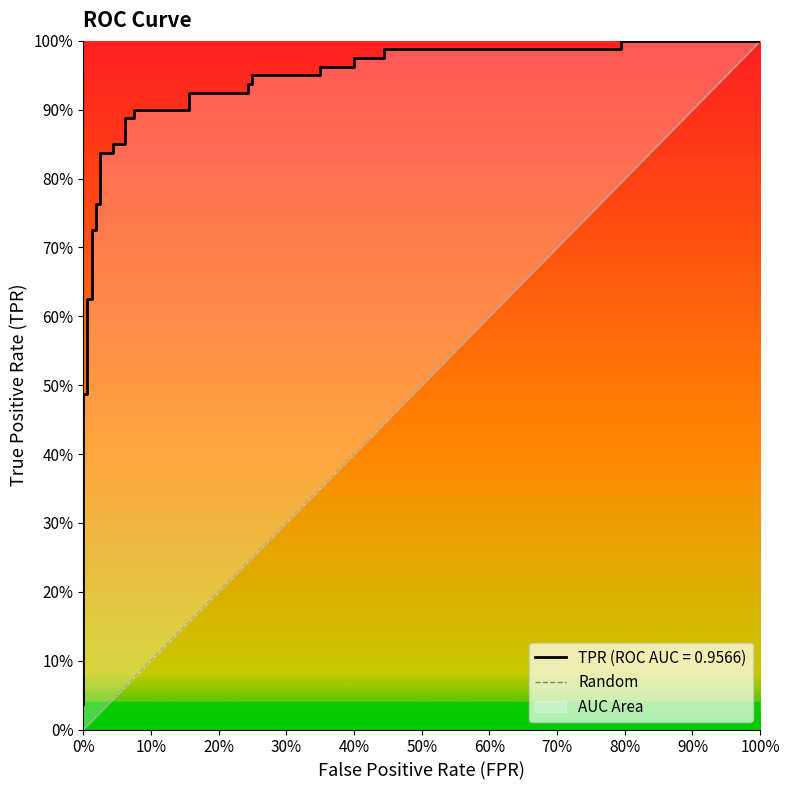

What is the approximate value at 100%?

1